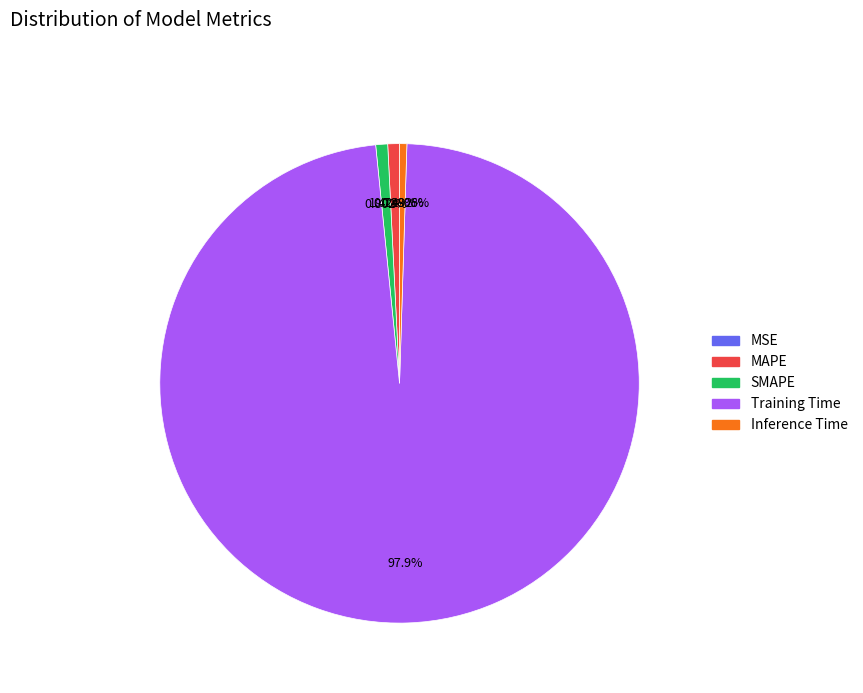

To the nearest percent, what is the average slice percentage?

20%